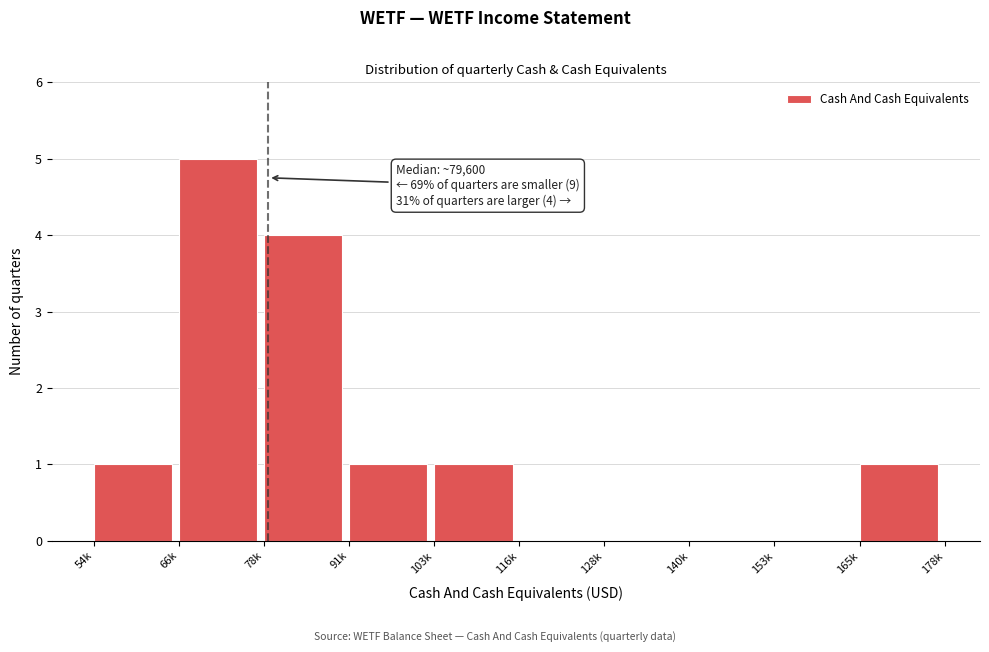

Reading left to right, what are all the values shown in this chart?

54k=1	66k=5	78k=4	91k=1	103k=1	116k=0	128k=0	140k=0	153k=0	165k=1